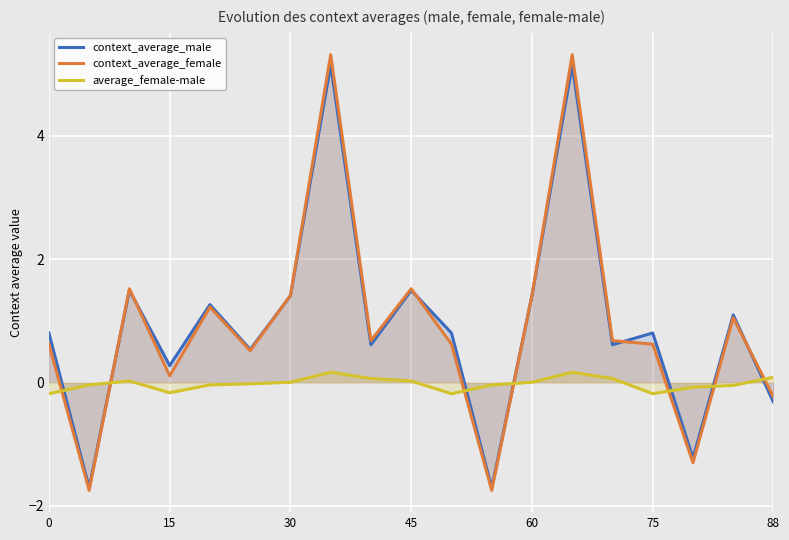

How many values in the average_female-male series exceed 0?

9